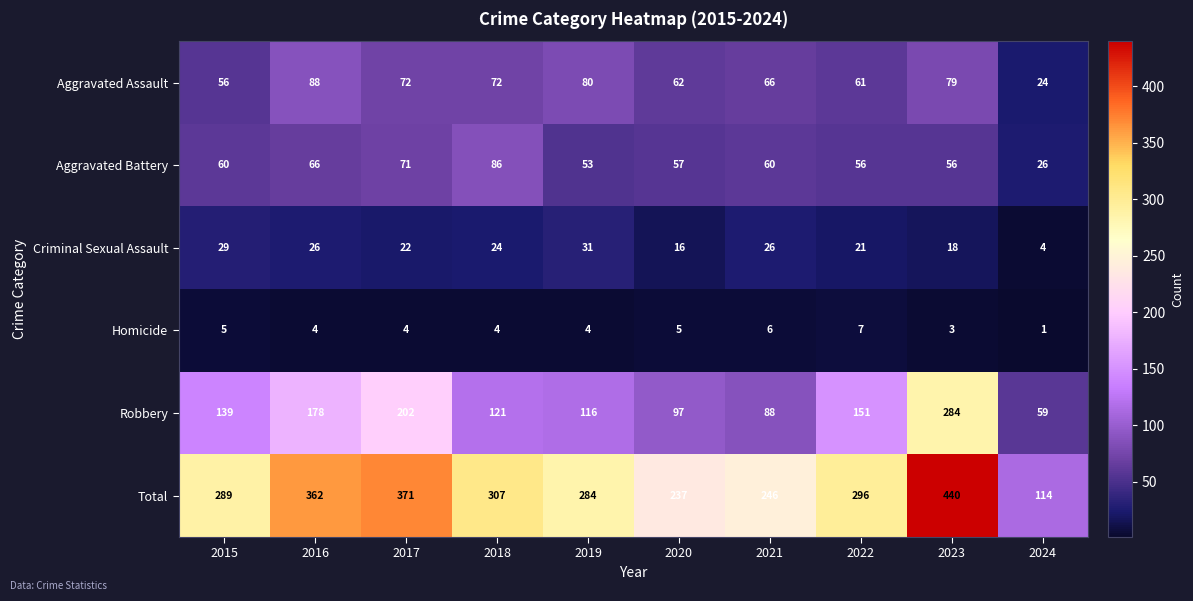

Which series has the largest total across all categories?

Total